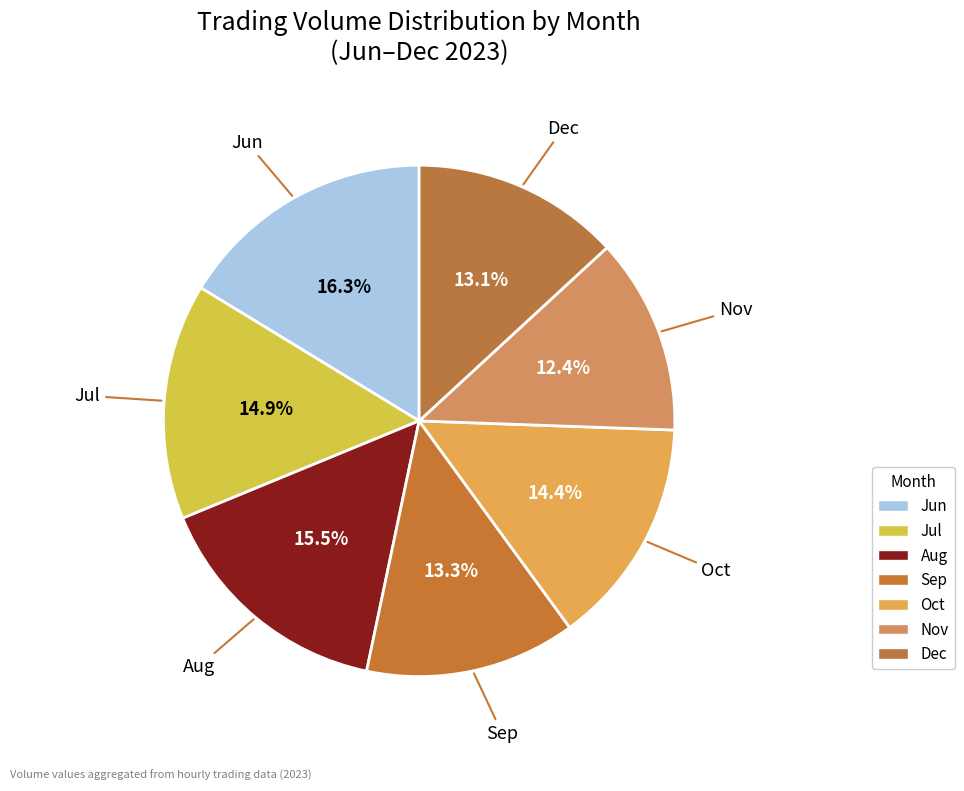

How many slices are in this pie chart?

7